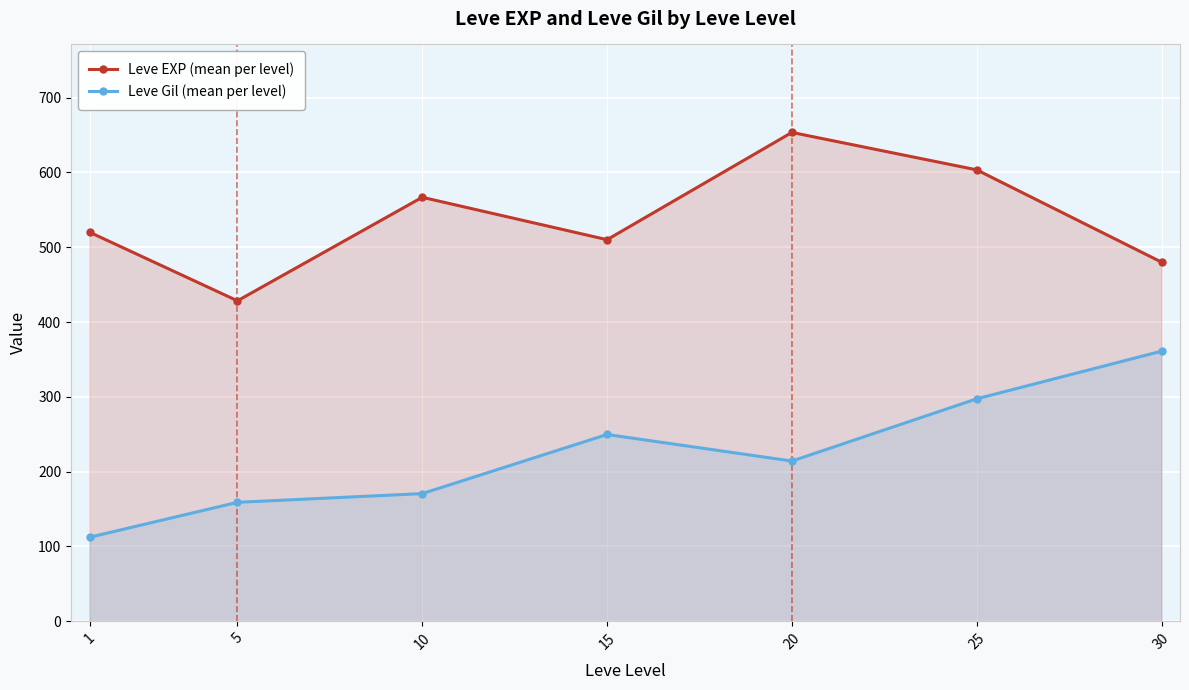

True or false: Leve EXP (mean per level) and Leve Gil (mean per level) intersect in this chart.

False